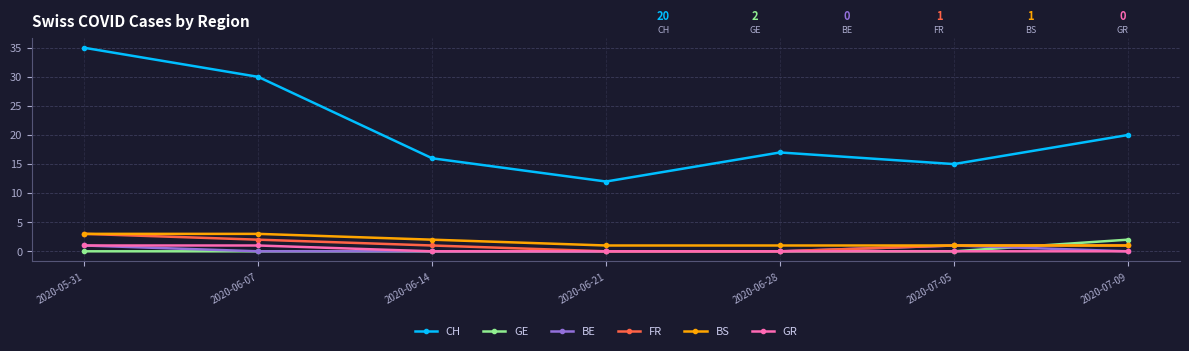

True or false: BS and GR intersect in this chart.

False